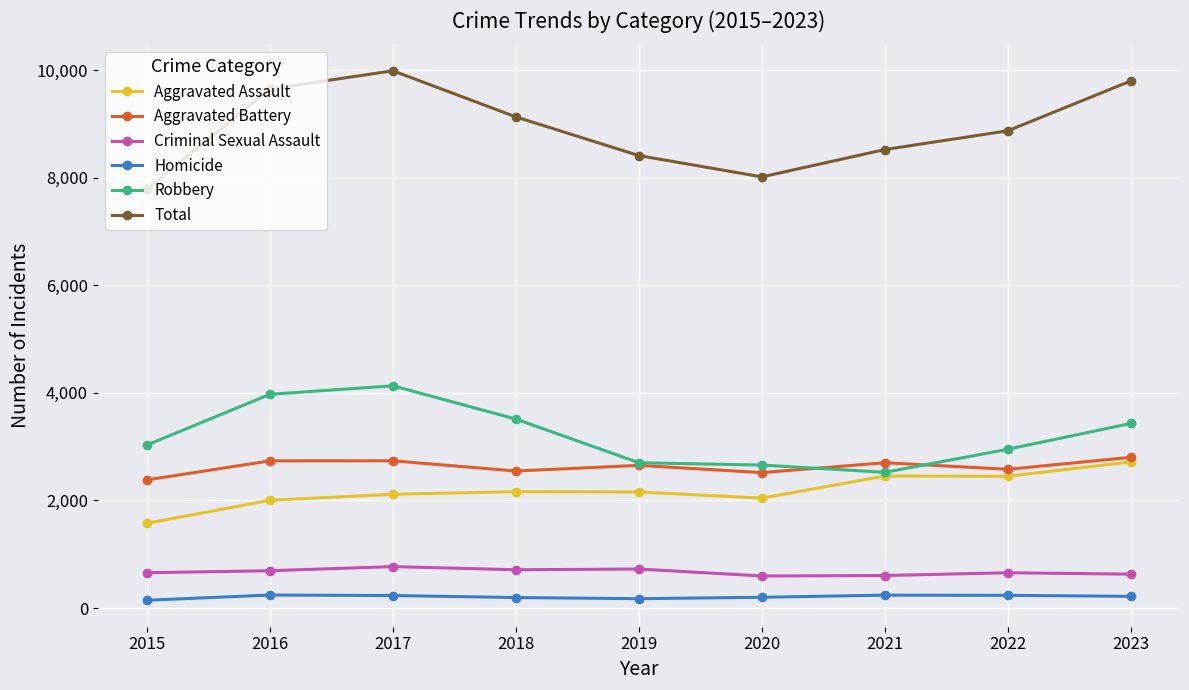

What is the difference between the highest and lowest values at 2015?

7648